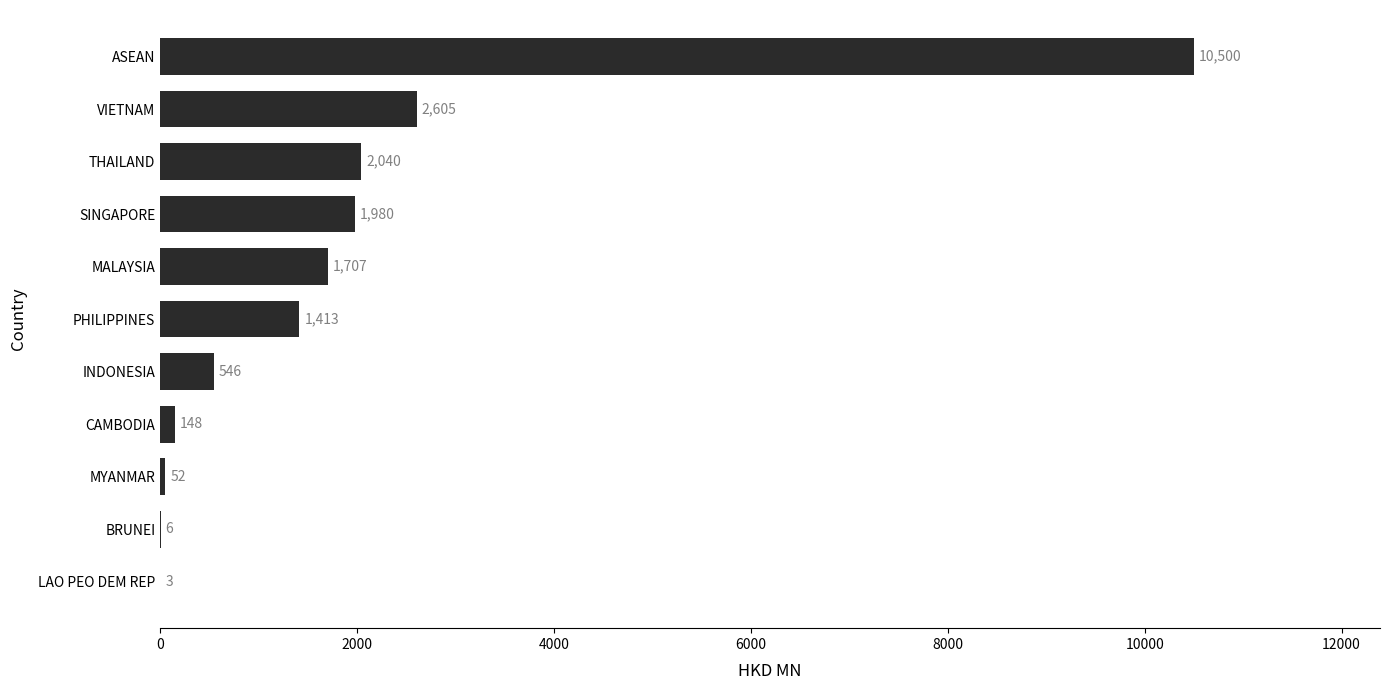

The chart shows a value of 51.5 at MYANMAR. True or false?

True